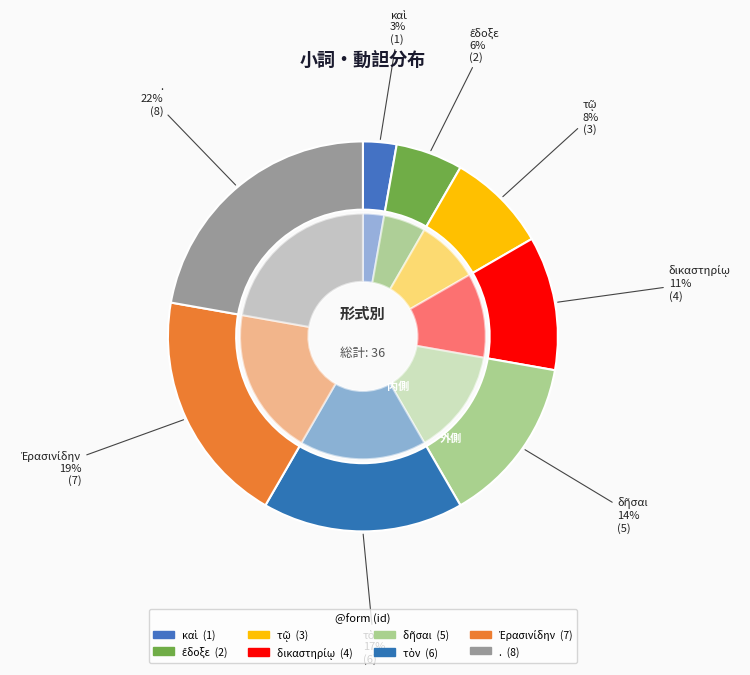

Is there any slice that represents more than half of the pie?

No